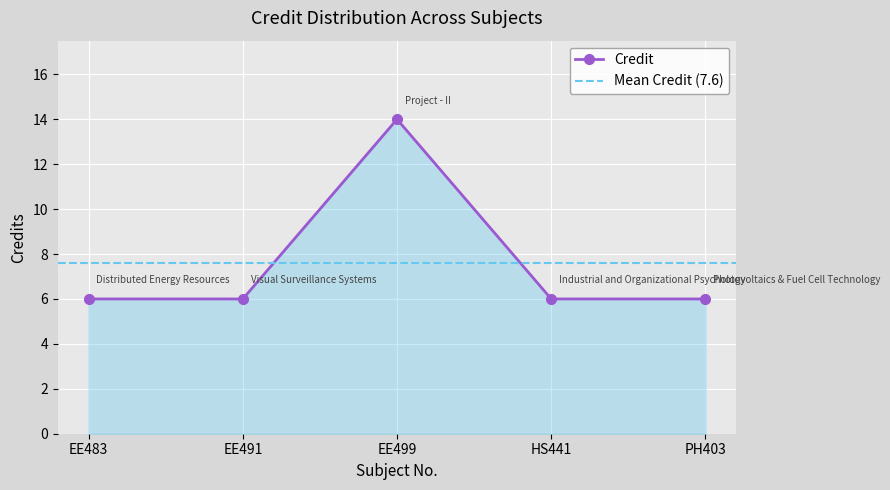

What is the sum of all values?

38